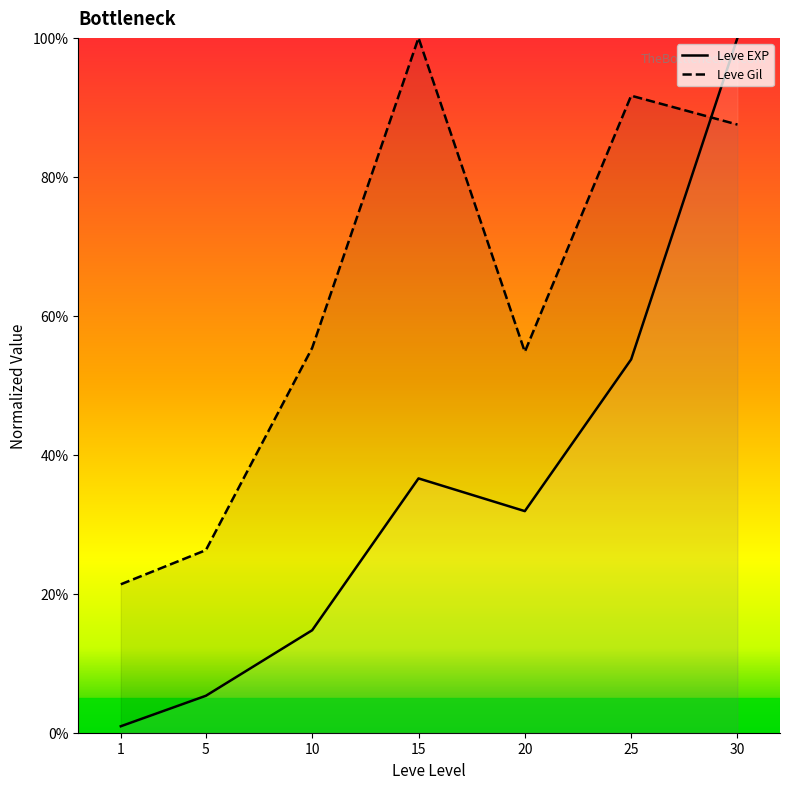

Reading right to left, list all the values displayed in this chart.

Leve EXP: 100.0	53.7	31.9	36.6	14.7	5.3	0.9
Leve Gil: 87.5	91.7	54.8	100.0	55.4	26.3	21.4